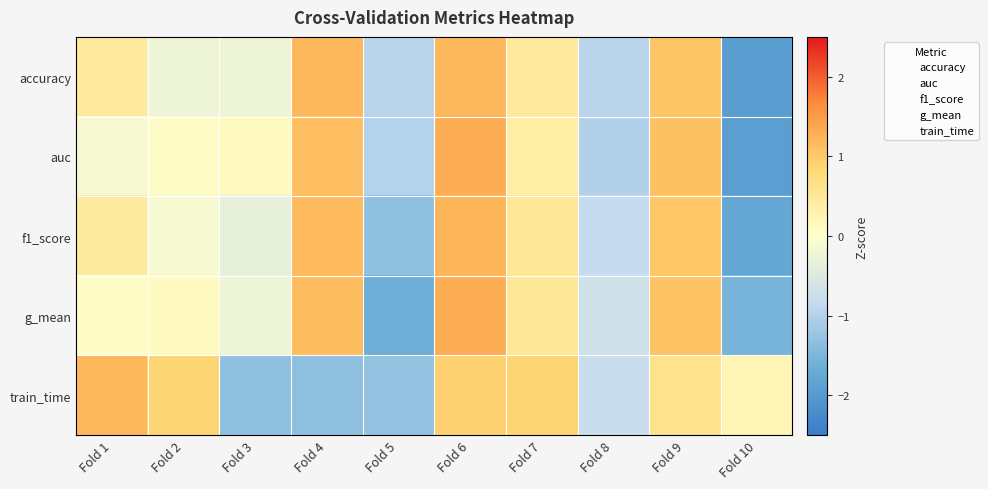

Reading right to left, what are all the values shown in this chart?

accuracy: Fold 10=-1.9	Fold 9=1.0	Fold 8=-1.0	Fold 7=0.5	Fold 6=1.2	Fold 5=-1.0	Fold 4=1.2	Fold 3=-0.2	Fold 2=-0.2	Fold 1=0.5
auc: Fold 10=-1.9	Fold 9=1.1	Fold 8=-1.0	Fold 7=0.4	Fold 6=1.3	Fold 5=-1.0	Fold 4=1.1	Fold 3=0.1	Fold 2=0.1	Fold 1=-0.1
f1_score: Fold 10=-1.8	Fold 9=1.0	Fold 8=-0.8	Fold 7=0.5	Fold 6=1.2	Fold 5=-1.3	Fold 4=1.2	Fold 3=-0.3	Fold 2=-0.1	Fold 1=0.4
g_mean: Fold 10=-1.5	Fold 9=1.1	Fold 8=-0.7	Fold 7=0.5	Fold 6=1.3	Fold 5=-1.7	Fold 4=1.1	Fold 3=-0.2	Fold 2=0.1	Fold 1=0.0
train_time: Fold 10=0.2	Fold 9=0.6	Fold 8=-0.8	Fold 7=0.9	Fold 6=0.9	Fold 5=-1.3	Fold 4=-1.3	Fold 3=-1.3	Fold 2=0.9	Fold 1=1.2